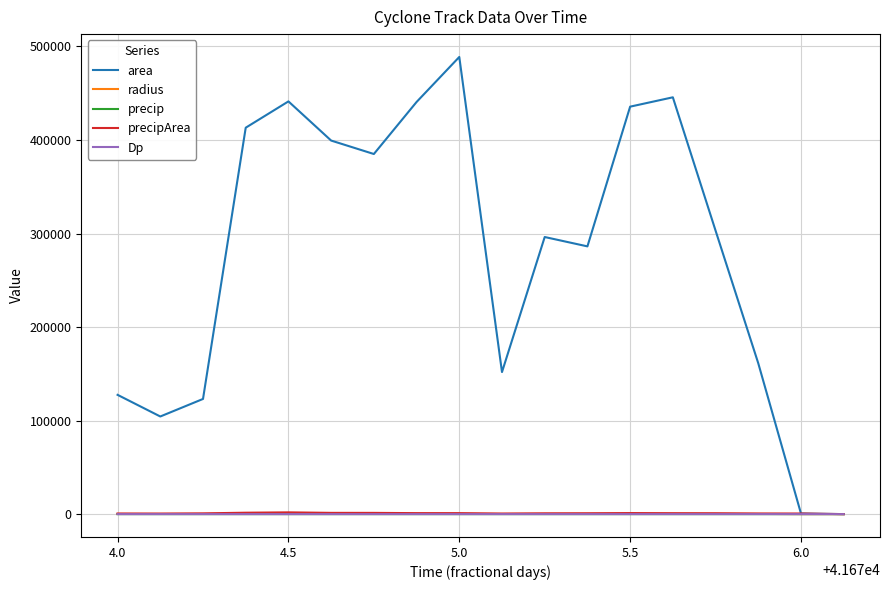

What is the difference between the maximum and minimum values in the precip series?

2.1